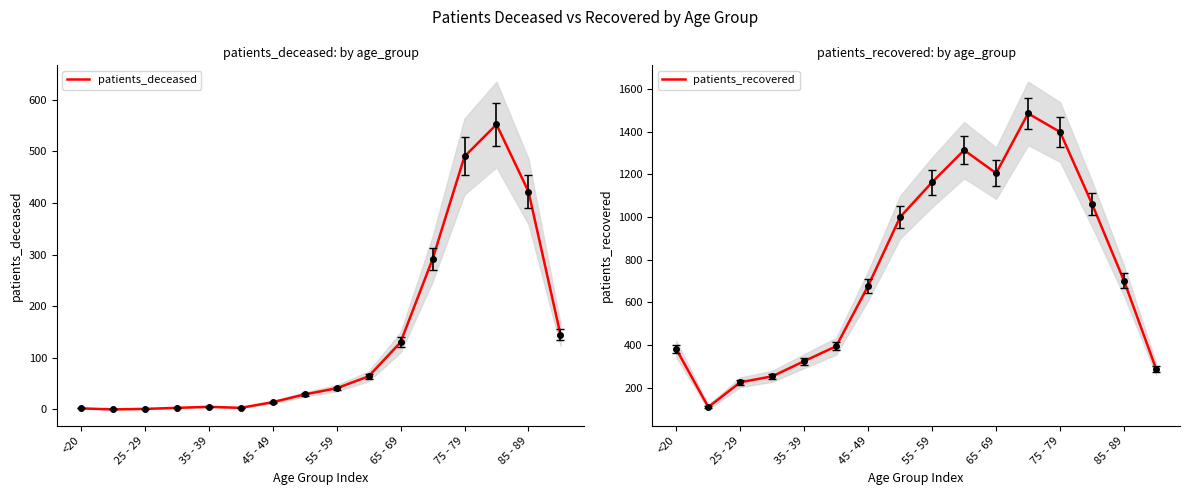

True or false: patients_recovered and patients_deceased intersect in this chart.

False